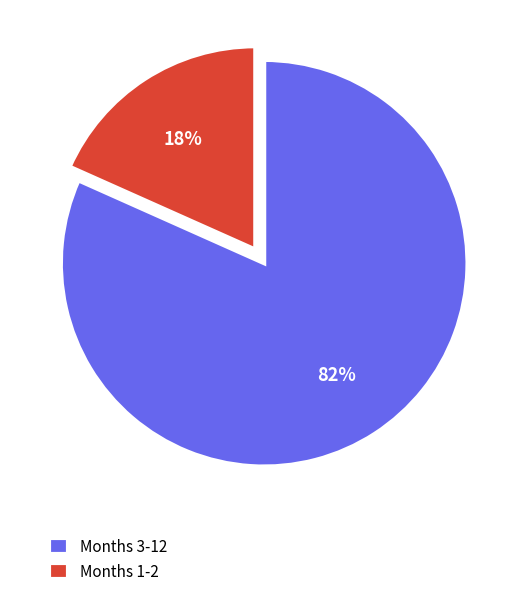

What is the smallest slice in the pie chart?

Months 1-2